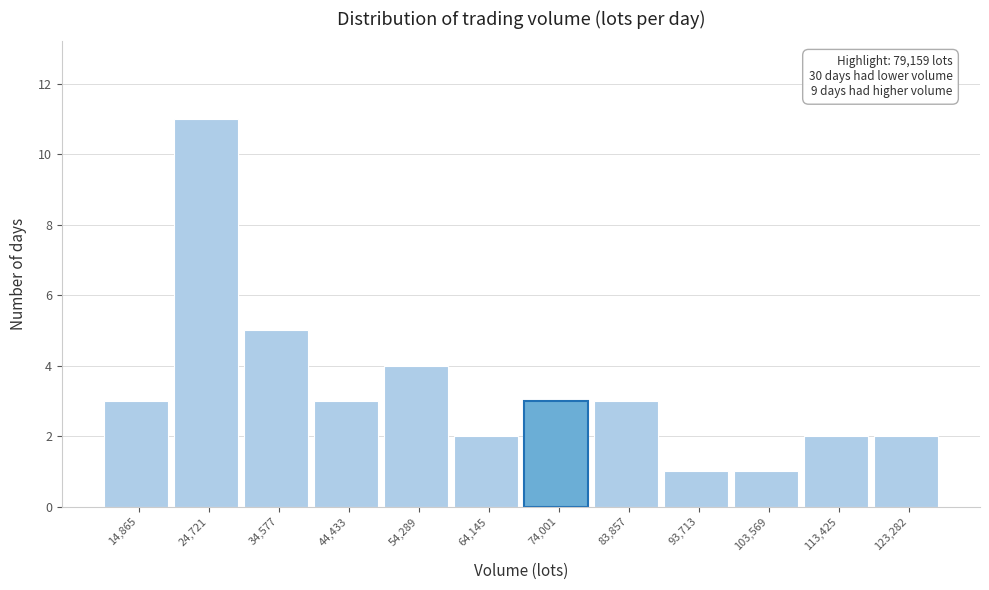

Reading right to left, transcribe all the data shown in this chart.

123,282=2	113,425=2	103,569=1	93,713=1	83,857=3	74,001=3	64,145=2	54,289=4	44,433=3	34,577=5	24,721=11	14,865=3